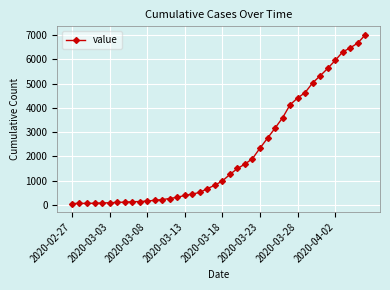

What is the greatest value displayed?

7005